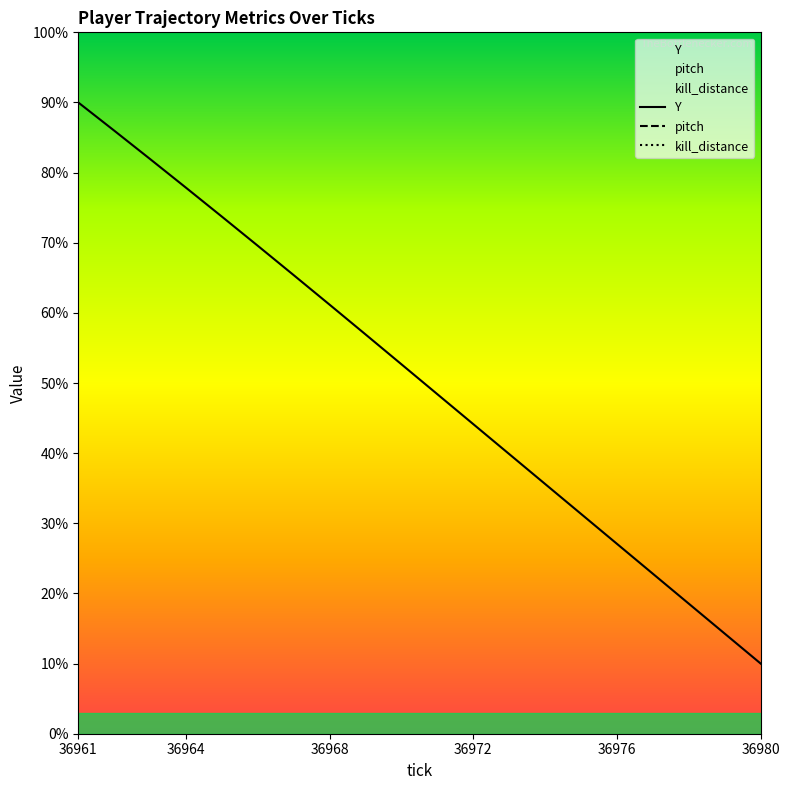

Which category has the lowest value in the Y series?

36980